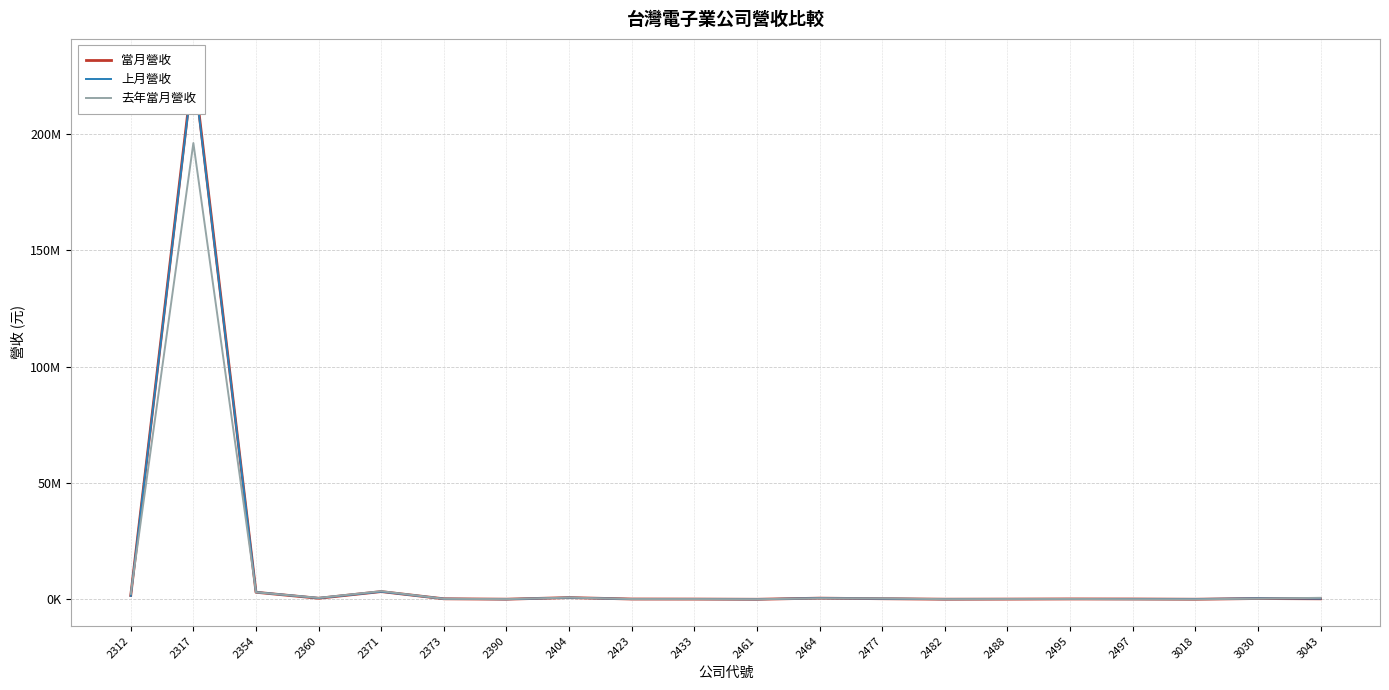

What value does the 上月營收 series have at 2371, to the nearest 10?

3304840